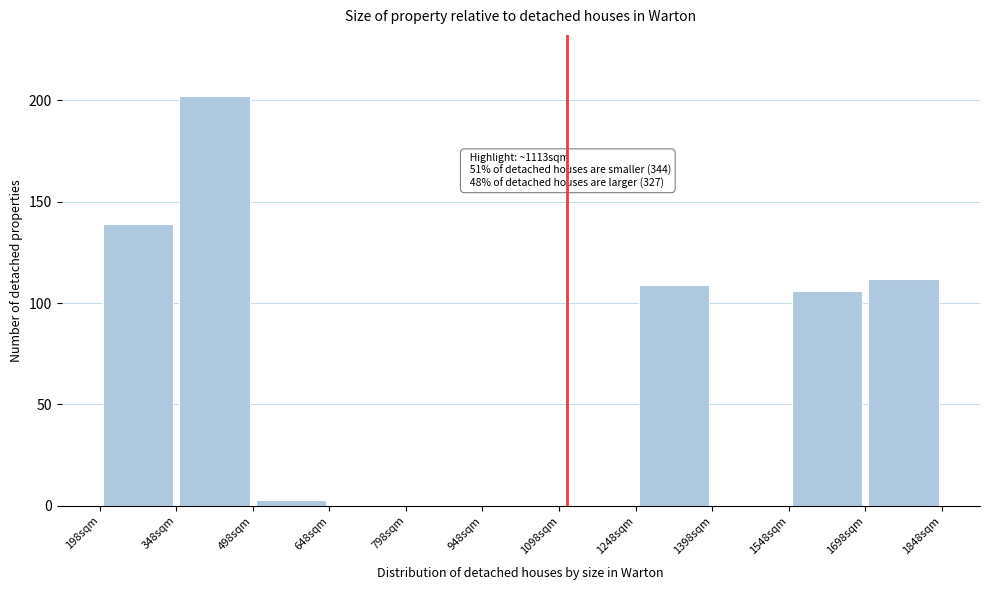

Which range on the x-axis has the tallest bar?

348 to 498